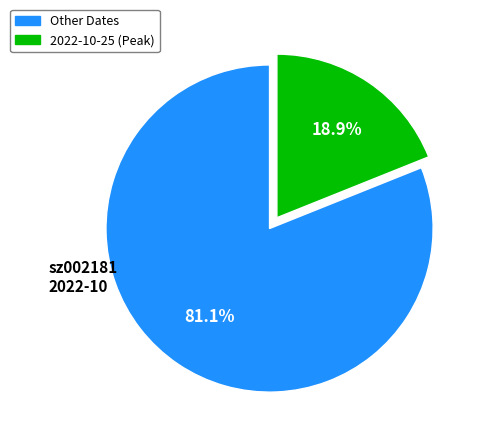

Does any single category account for the majority?

Yes